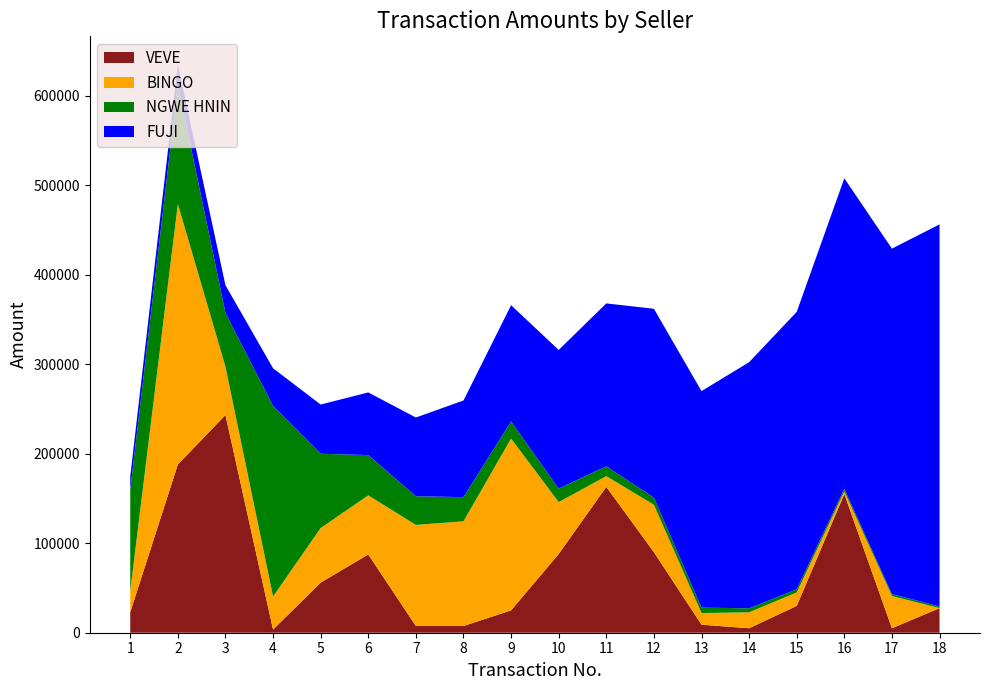

Reading right to left, list all the values displayed in this chart.

VEVE: 18=27500	17=5000	16=155000	15=30000	14=5000	13=9000	12=90000	11=163000	10=88000	9=25000	8=7500	7=7500	6=87500	5=56000	4=3500	3=243300	2=188000	1=23000
BINGO: 18=0	17=36000	16=3000	15=15000	14=17800	13=13000	12=53000	11=12000	10=58000	9=192000	8=117000	7=113000	6=66000	5=61000	4=37000	3=54000	2=291200	1=23500
NGWE HNIN: 18=1800	17=2200	16=2800	15=3500	14=4500	13=6000	12=8000	11=11000	10=15000	9=19000	8=27000	7=32000	6=45000	5=83000	4=213000	3=60000	2=133500	1=113000
FUJI: 18=427000	17=386000	16=347000	15=310000	14=275000	13=242000	12=211000	11=182000	10=155000	9=130000	8=108000	7=88000	6=70000	5=55000	4=42000	3=31000	2=22000	1=15000